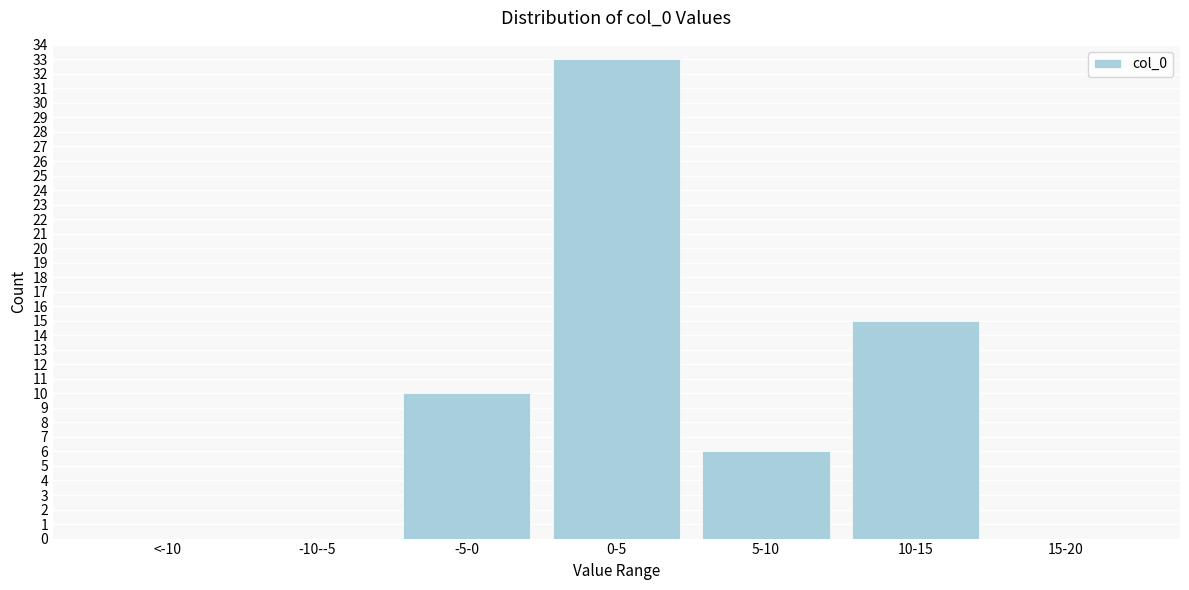

Reading right to left, list all the values displayed in this chart.

15-20=0	10-15=15	5-10=6	0-5=33	-5-0=10	-10--5=0	<-10=0